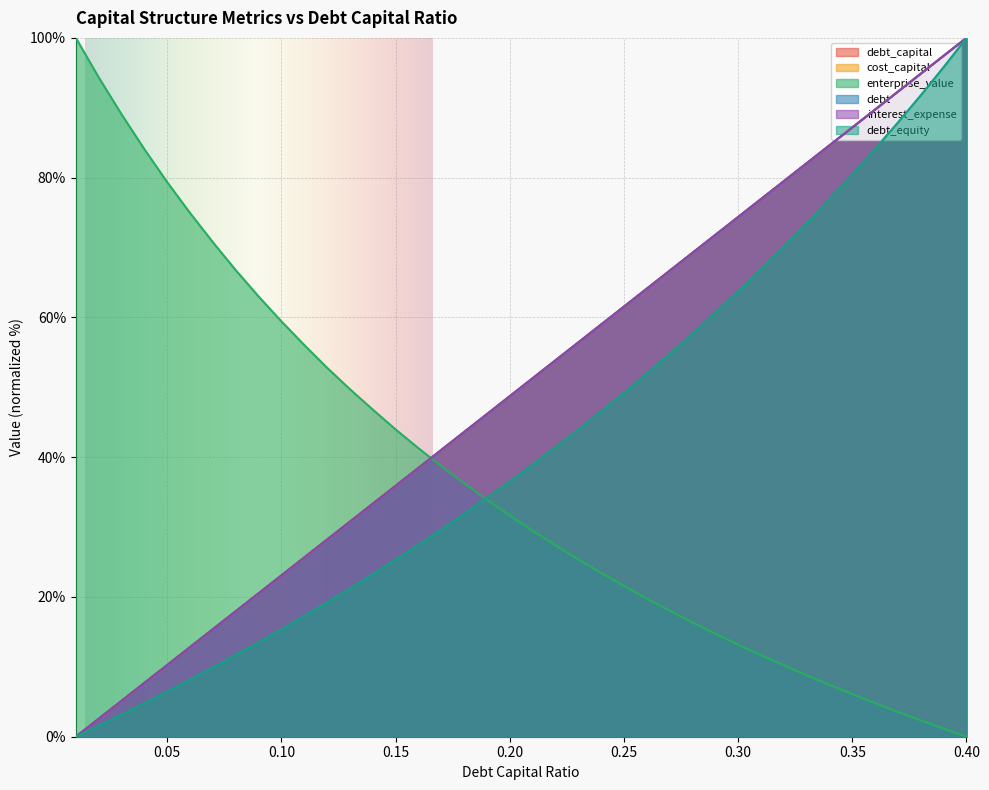

True or false: debt_capital and debt cross at least once.

True